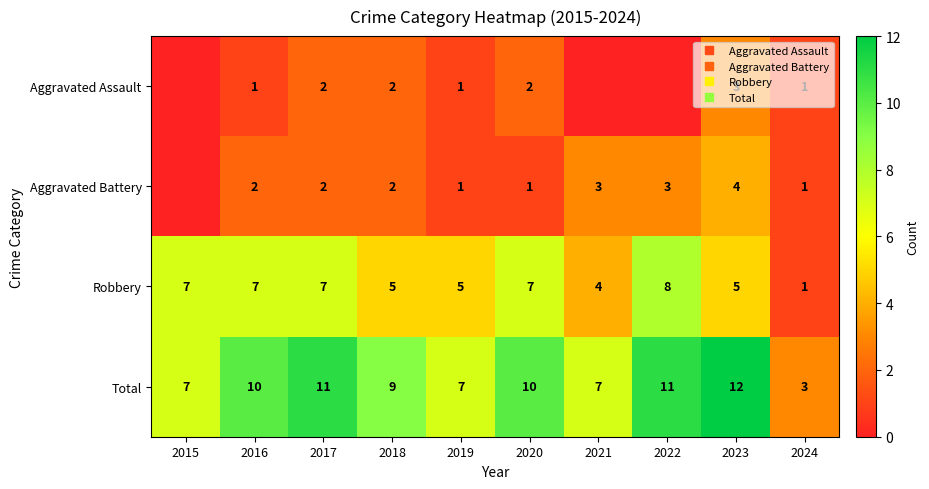

How many data points does each series have?

10